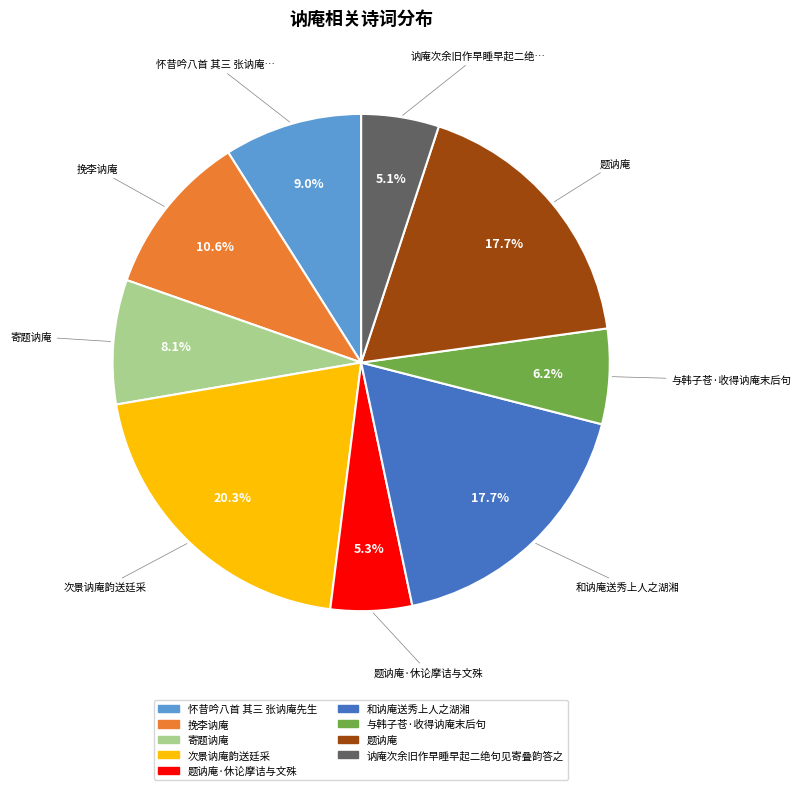

Which slice is the largest?

次景讷庵韵送廷采